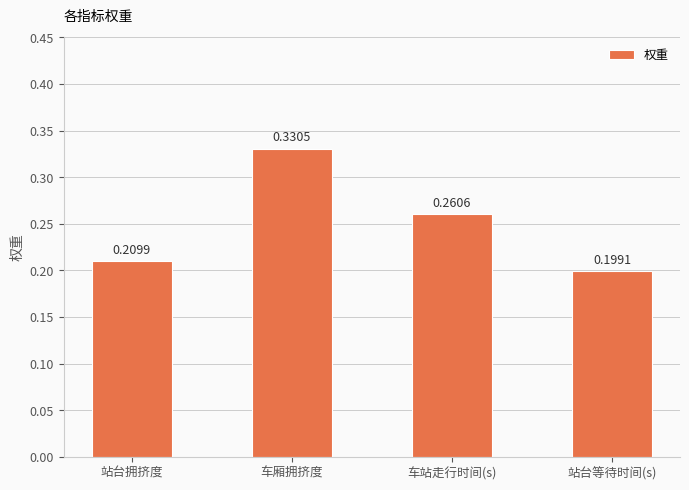

Which has a higher value, 站台拥挤度 or 车厢拥挤度?

车厢拥挤度